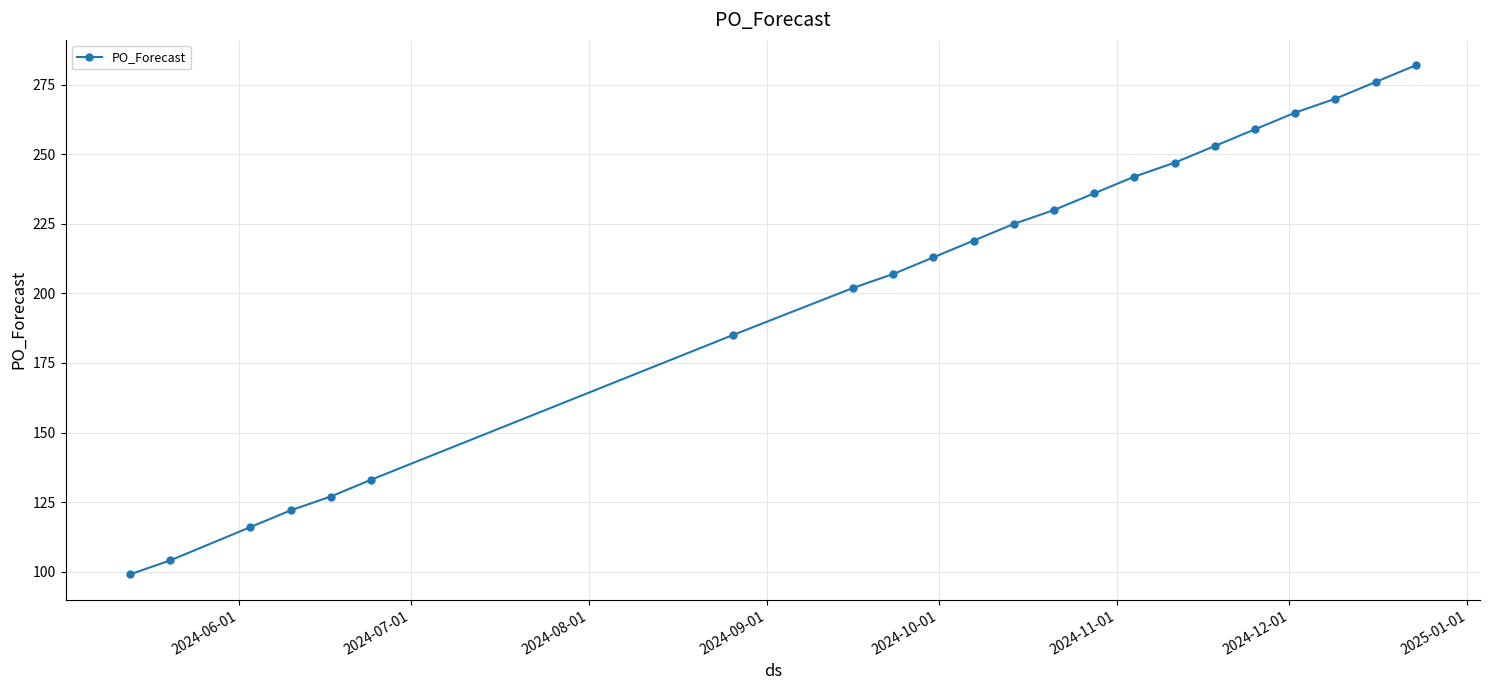

What is the maximum value shown in the chart?

282